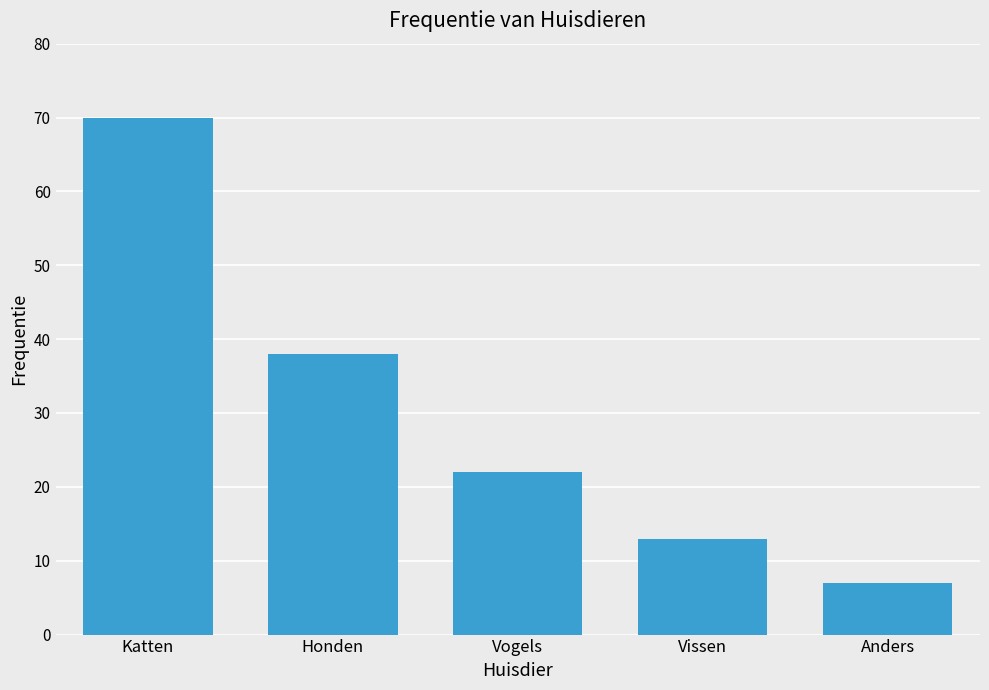

Between Katten and Vissen, which is larger?

Katten